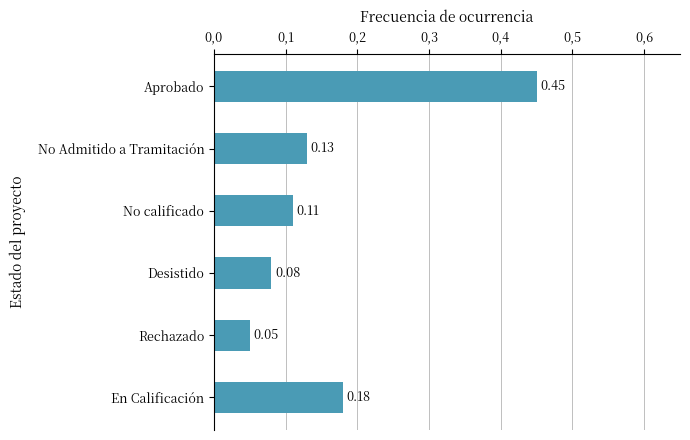

Rank the categories by value from lowest to highest.

Rechazado, Desistido, No calificado, No Admitido a Tramitación, En Calificación, Aprobado